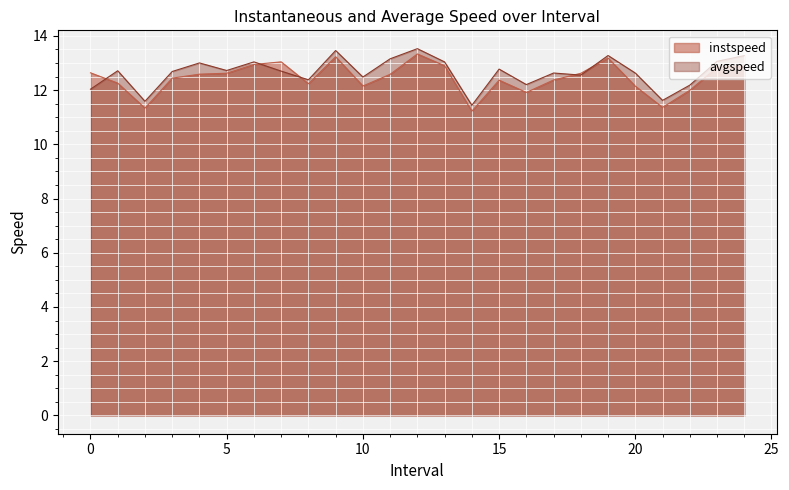

The instspeed series shows 11.3 at 2.0. True or false?

True